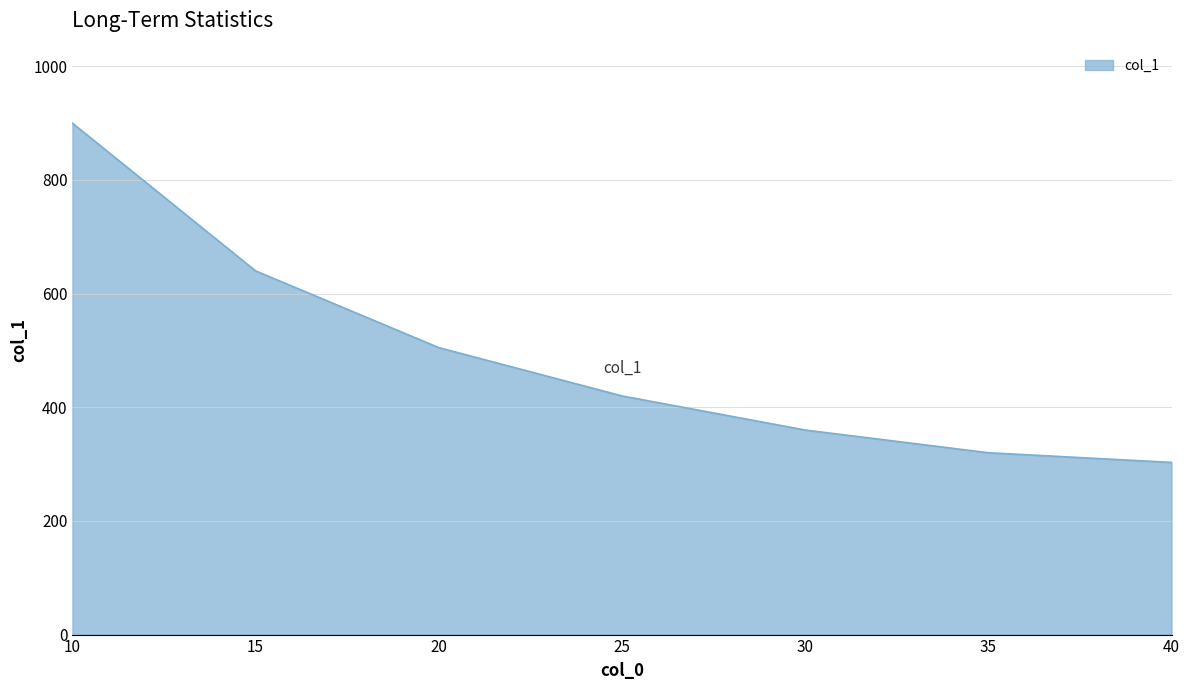

Is it true that the value at 20 is 307?

False